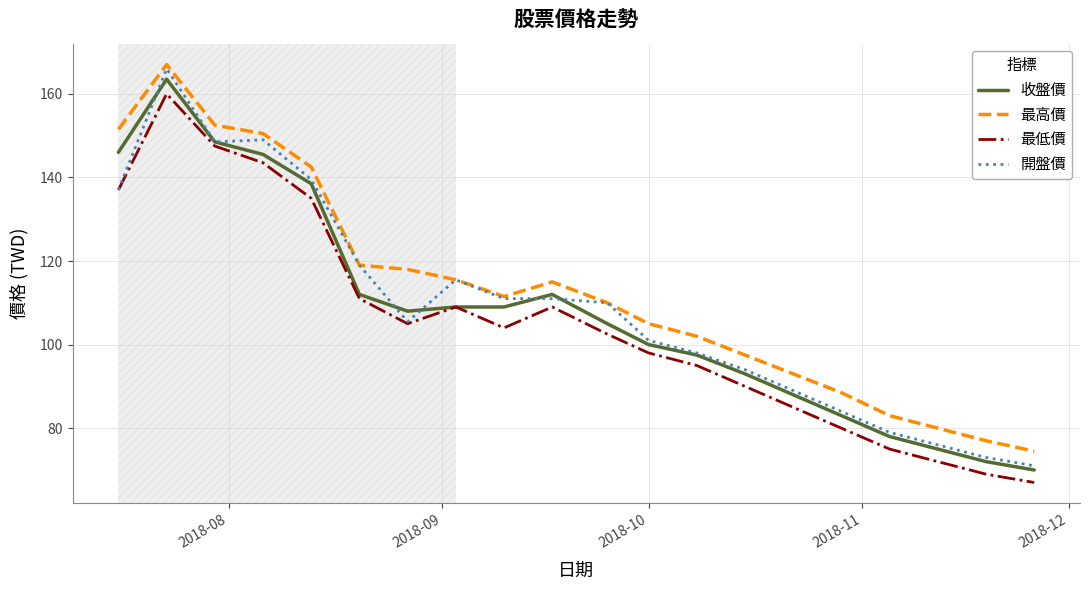

What is the maximum value shown in the chart?

167.0